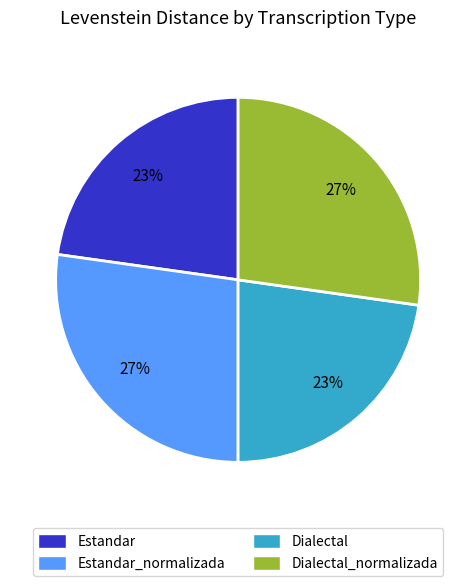

To the nearest percent, what is the combined percentage of Estandar_normalizada and Dialectal_normalizada?

54%